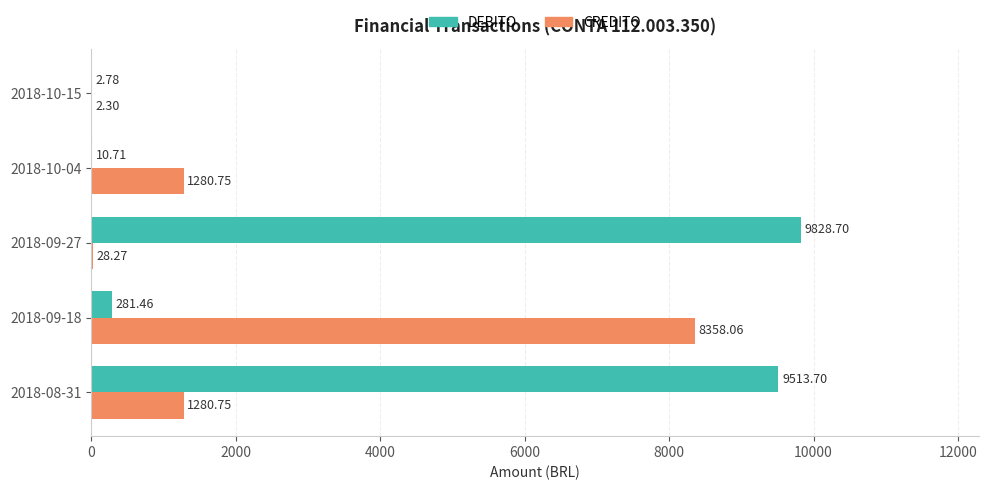

Which series changed the most between 2018-10-04 and 2018-10-15?

CREDITO